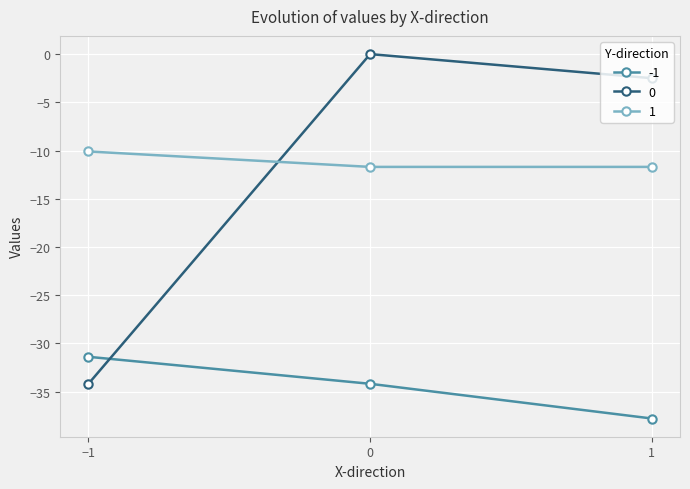

How many lines are shown in the chart?

3